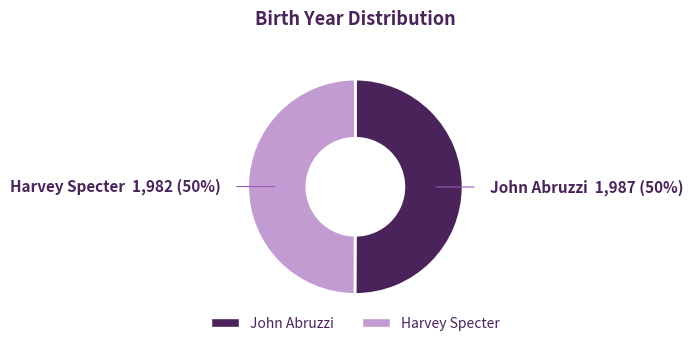

How many segments does this pie chart have?

2